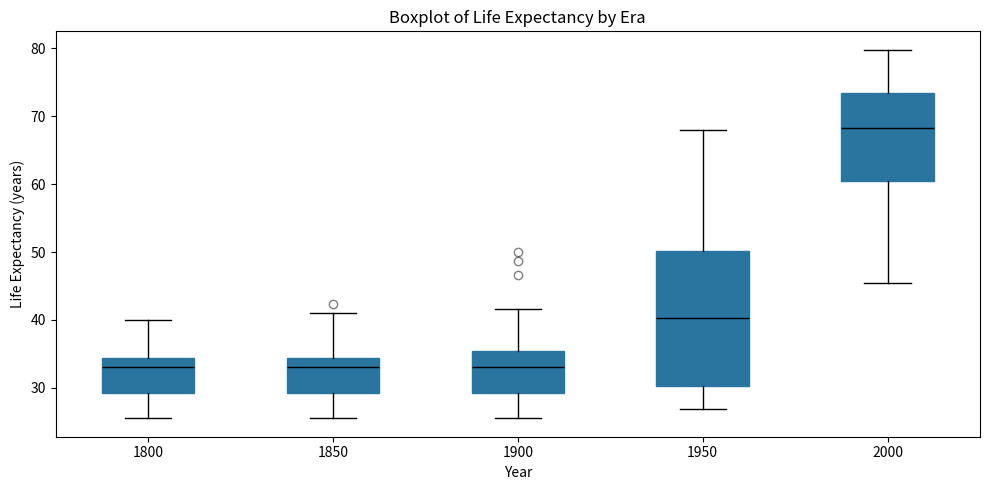

Reading left to right, read every box against the y-axis: the position of its median line, the range the box covers, and the ends of its whiskers. The values are not printed on the chart, so give them approximately, as read against the axis.

1800: median 33, box 29 to 34, whiskers 26 to 40
1850: median 33, box 29 to 34, whiskers 26 to 41
1900: median 33, box 29 to 35, whiskers 26 to 42
1950: median 40, box 30 to 50, whiskers 27 to 68
2000: median 68, box 61 to 73, whiskers 45 to 80